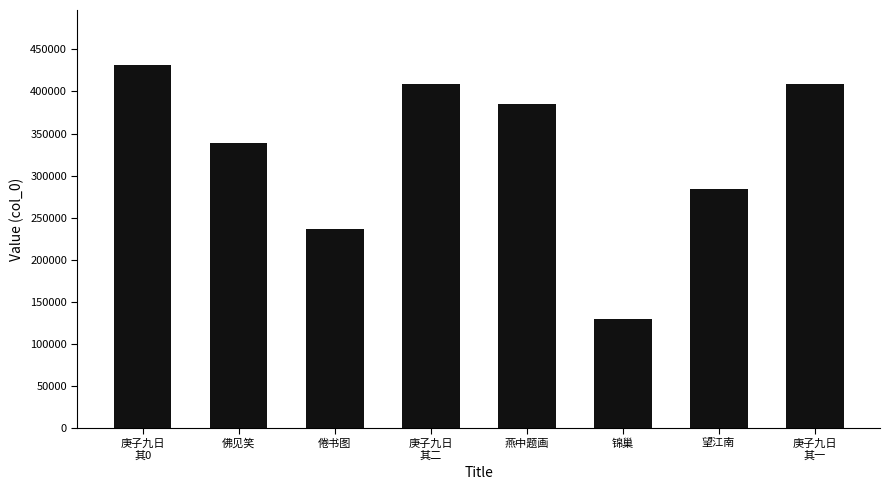

What is the label of the 3rd bar from the right?

锦巢